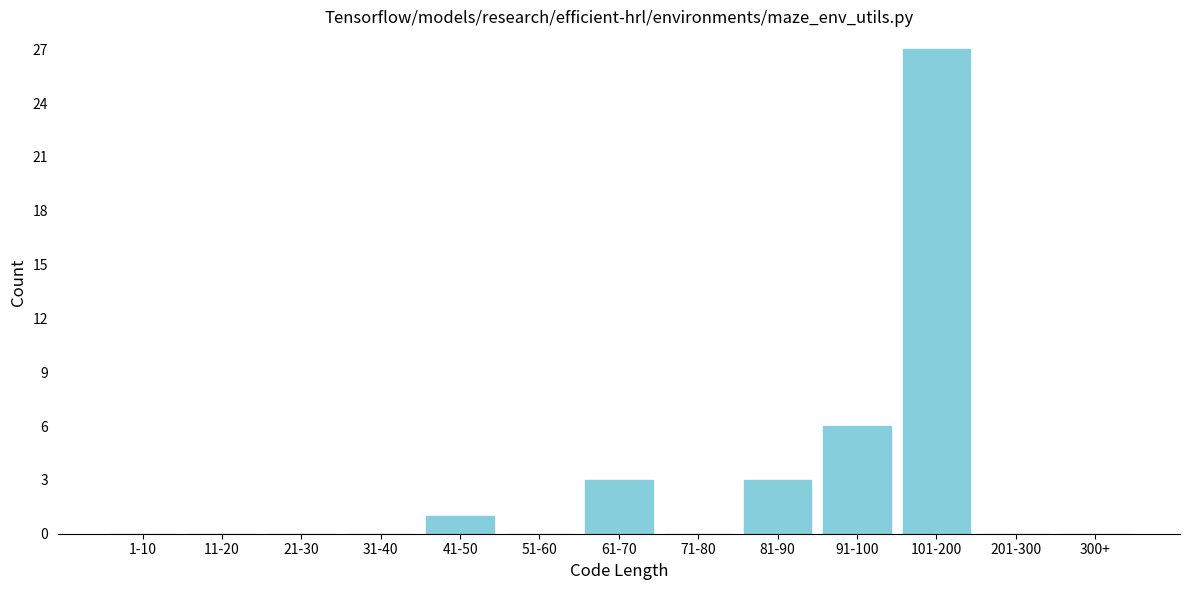

Reading left to right, transcribe all the data shown in this chart.

1-10=0	11-20=0	21-30=0	31-40=0	41-50=1	51-60=0	61-70=3	71-80=0	81-90=3	91-100=6	101-200=27	201-300=0	300+=0